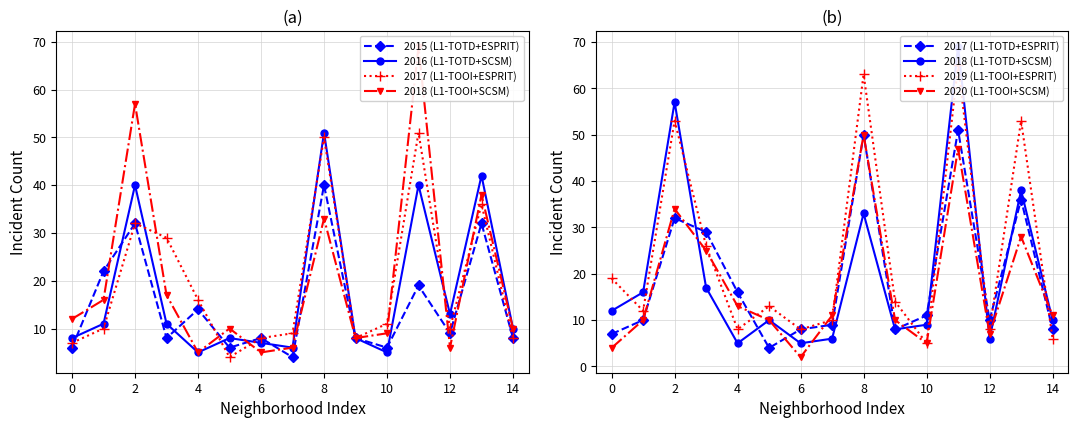

At which category does 2020 (L1-TOOI+SCSM) reach its first local peak?

2